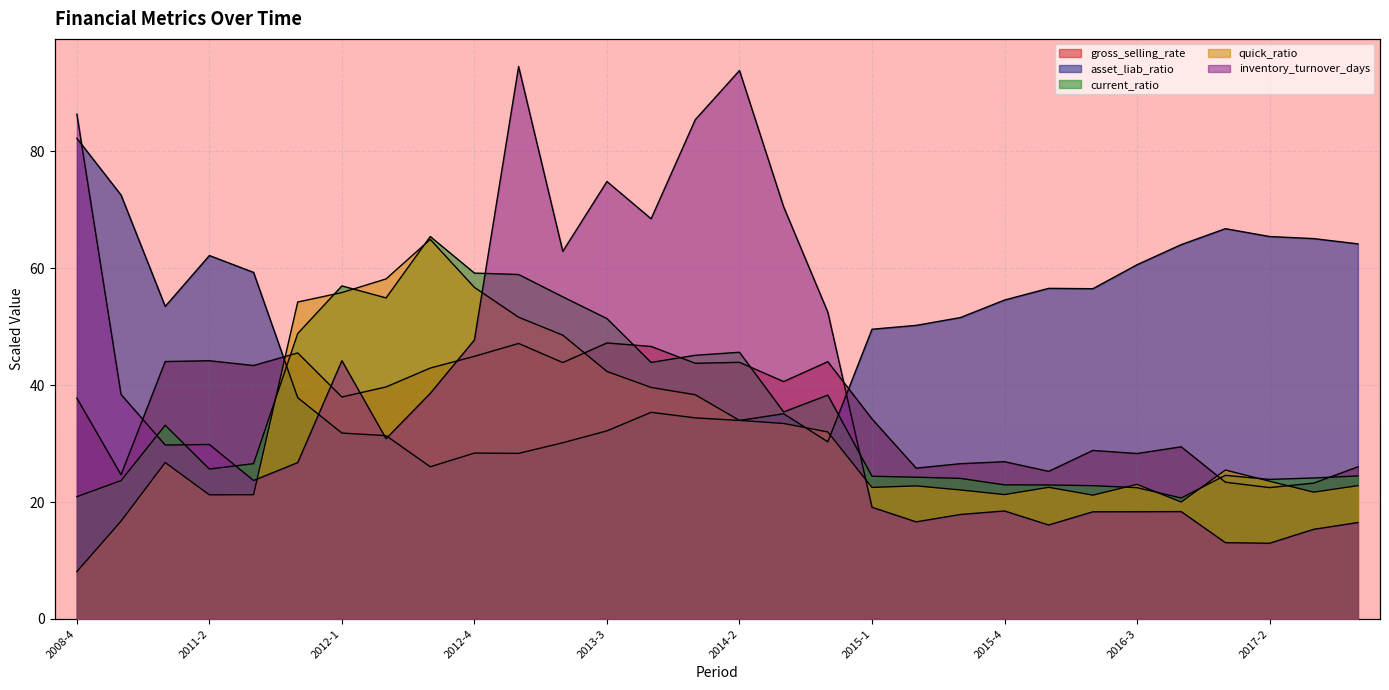

True or false: current_ratio and quick_ratio cross at least once.

True